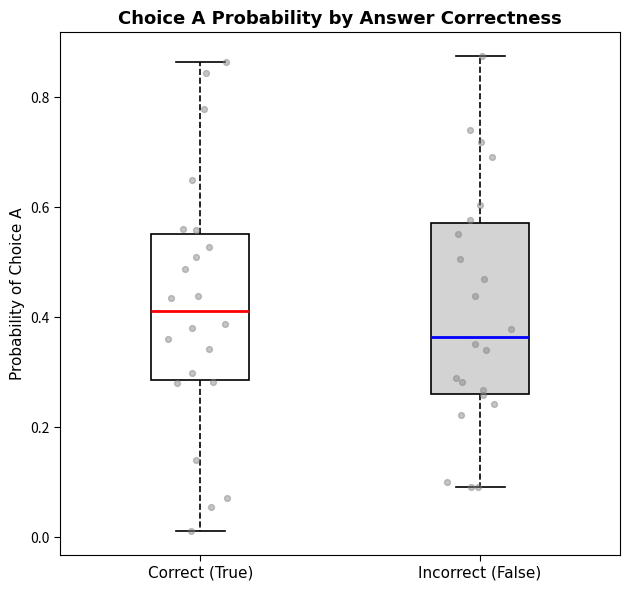

Reading left to right, transcribe this box plot: for each box, give where its median line is, the range the box spans, and where its two whiskers end, as read against the y-axis. The values are not printed on the chart, so give them approximately, as read against the axis.

Correct (True): median 0.42, box 0.28 to 0.56, whiskers 0.02 to 0.86
Incorrect (False): median 0.36, box 0.26 to 0.58, whiskers 0.10 to 0.88